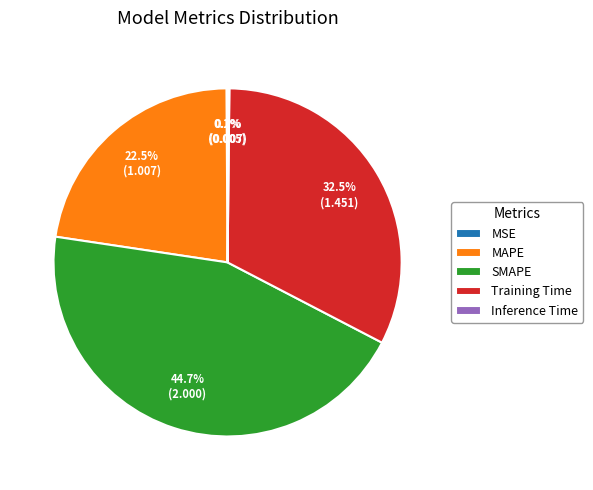

What is the largest slice in the pie chart?

SMAPE